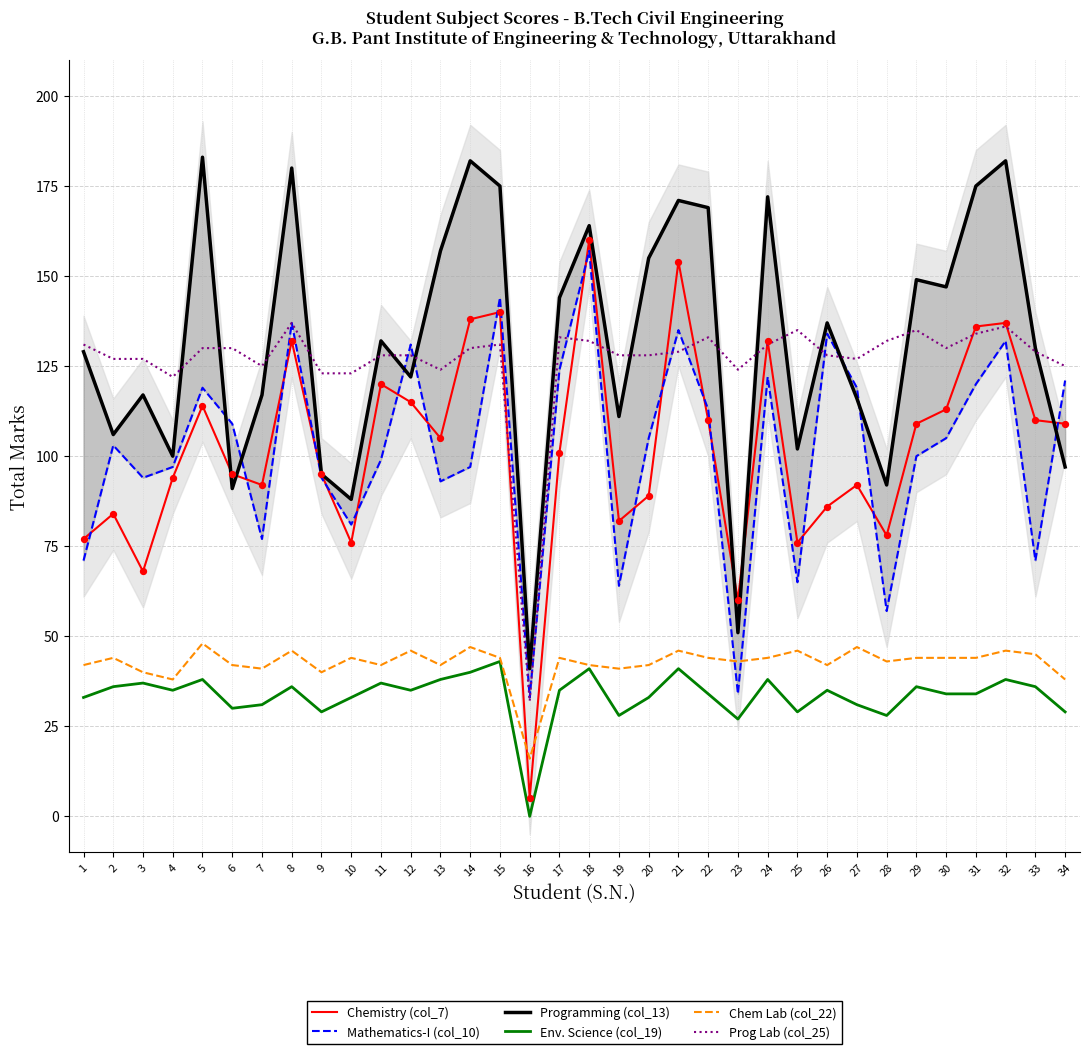

Which series contains the lowest Y value?

Env. Science (col_19)